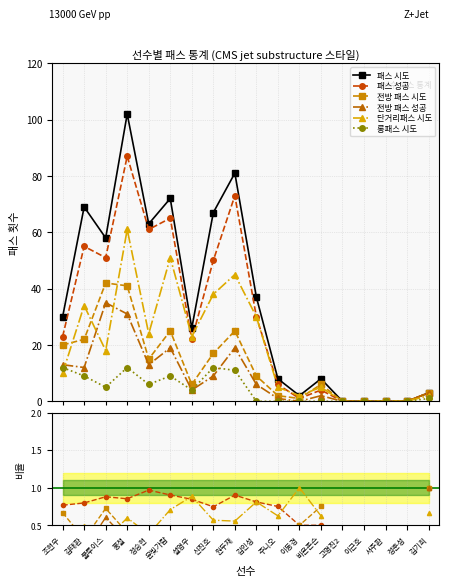

True or false: 전방 패스 시도 and 전방 패스 성공 cross at least once.

False